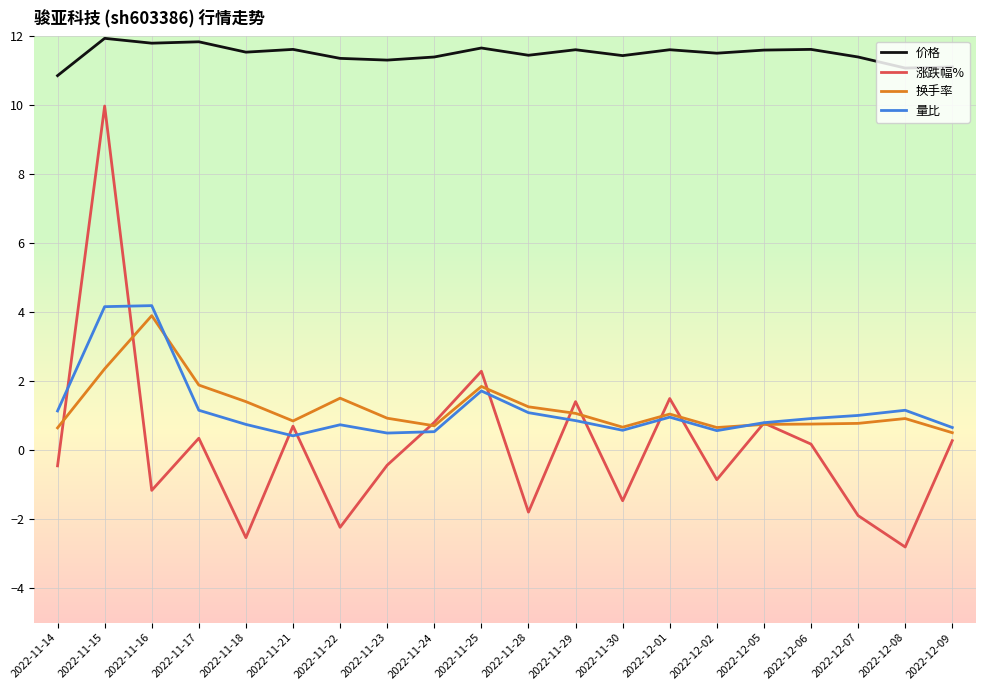

What is the sum of all 换手率 values?

24.3